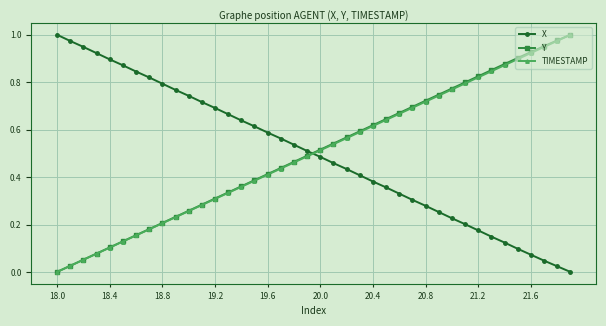

True or false: X and TIMESTAMP intersect in this chart.

True